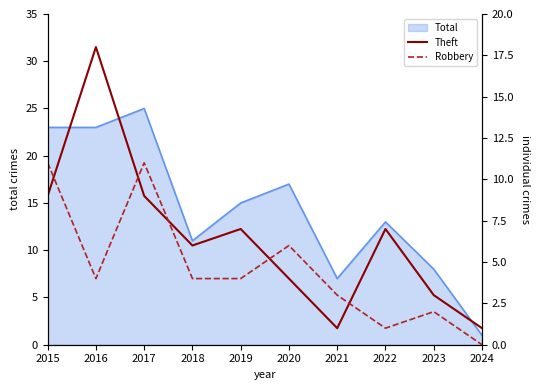

How many interior local peaks does the Robbery series have?

3